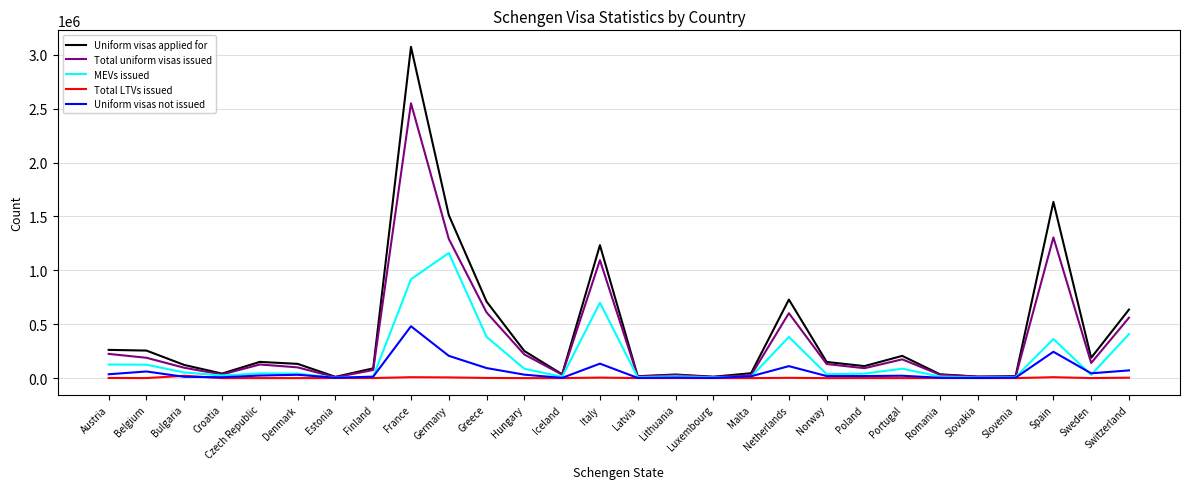

What is the sum of the Uniform visas applied for values at Portugal and Luxembourg?

219427